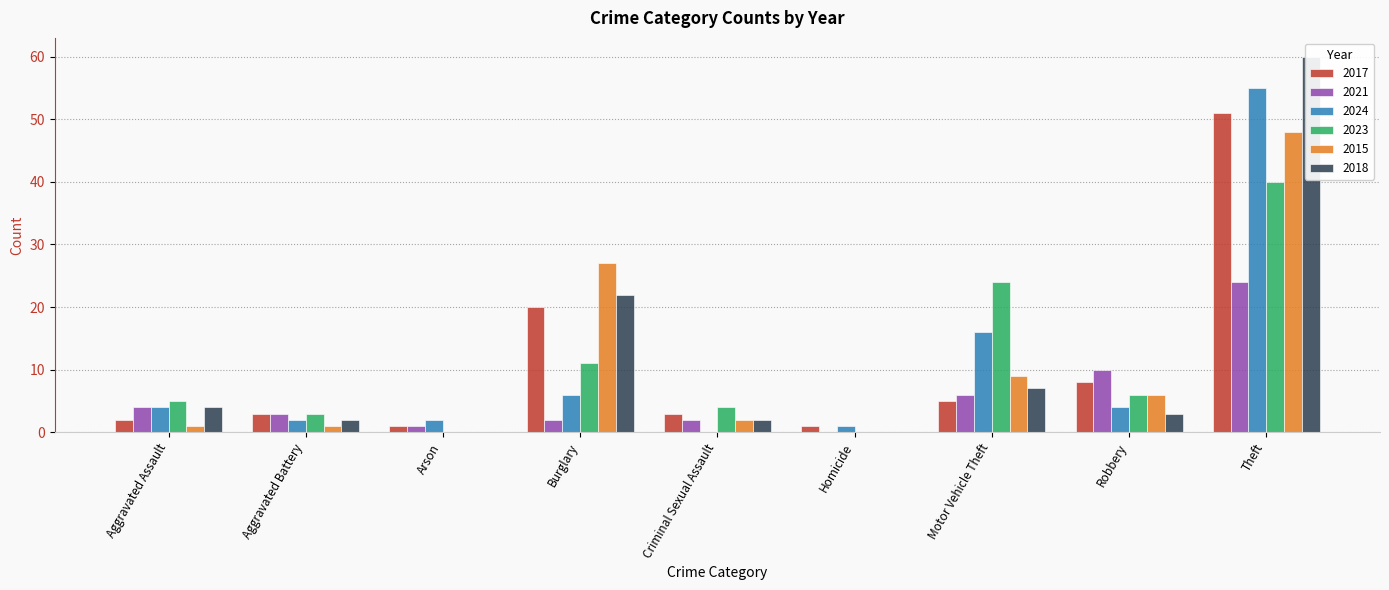

Is it true that 2021 equals 5 at Aggravated Assault?

False